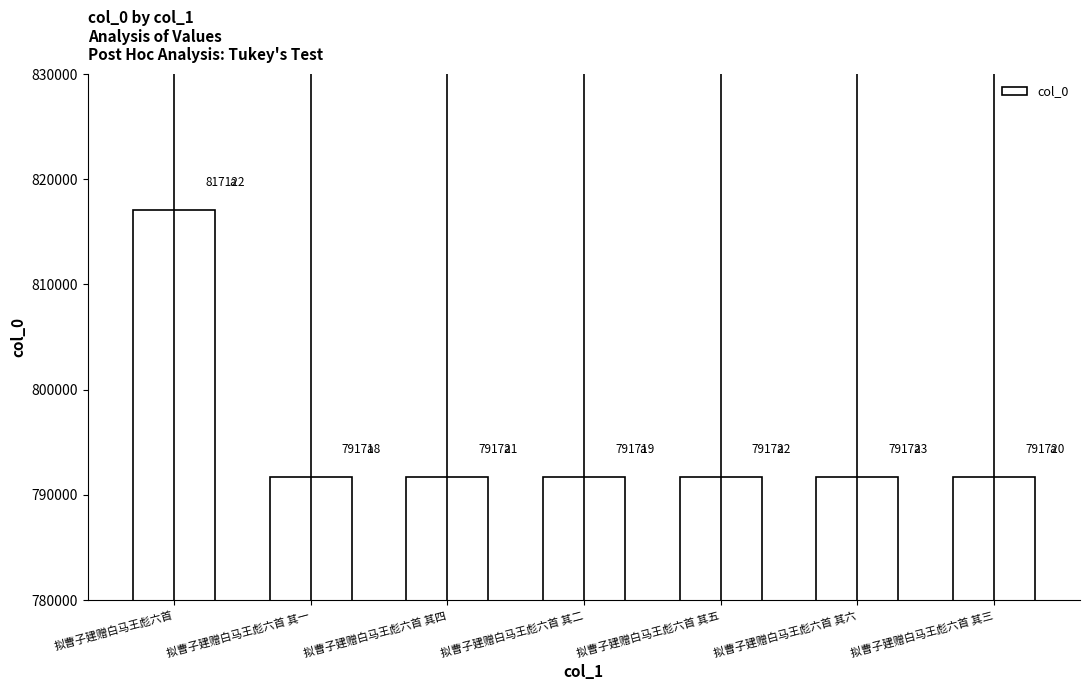

List the labels in order of value, largest first.

拟曹子建赠白马王彪六首, 拟曹子建赠白马王彪六首 其六, 拟曹子建赠白马王彪六首 其五, 拟曹子建赠白马王彪六首 其四, 拟曹子建赠白马王彪六首 其三, 拟曹子建赠白马王彪六首 其二, 拟曹子建赠白马王彪六首 其一